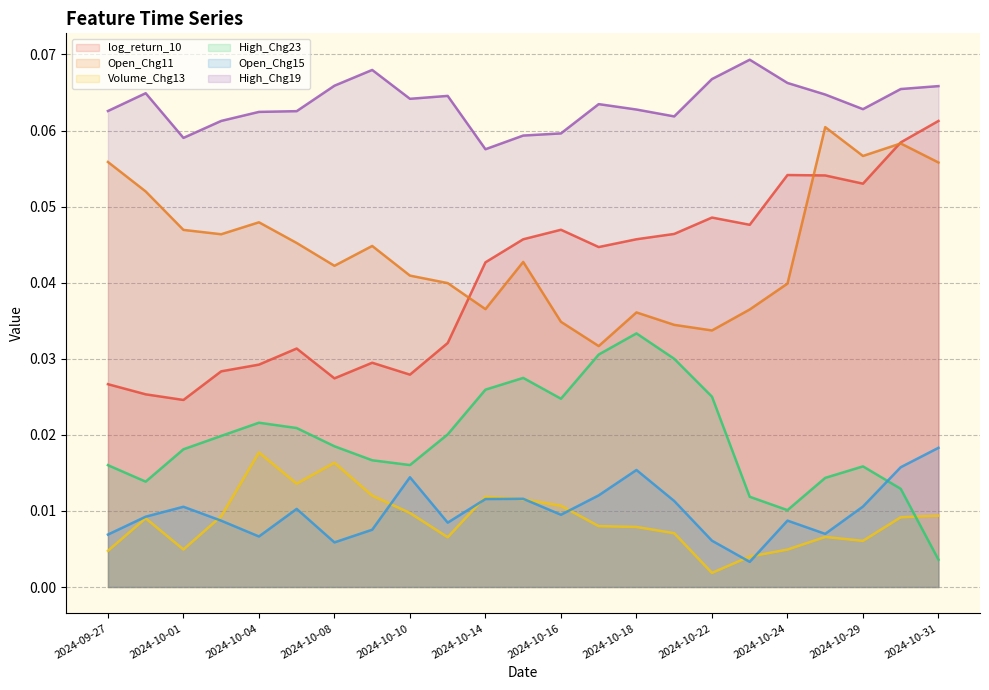

True or false: log_return_10 and Volume_Chg13 intersect in this chart.

False